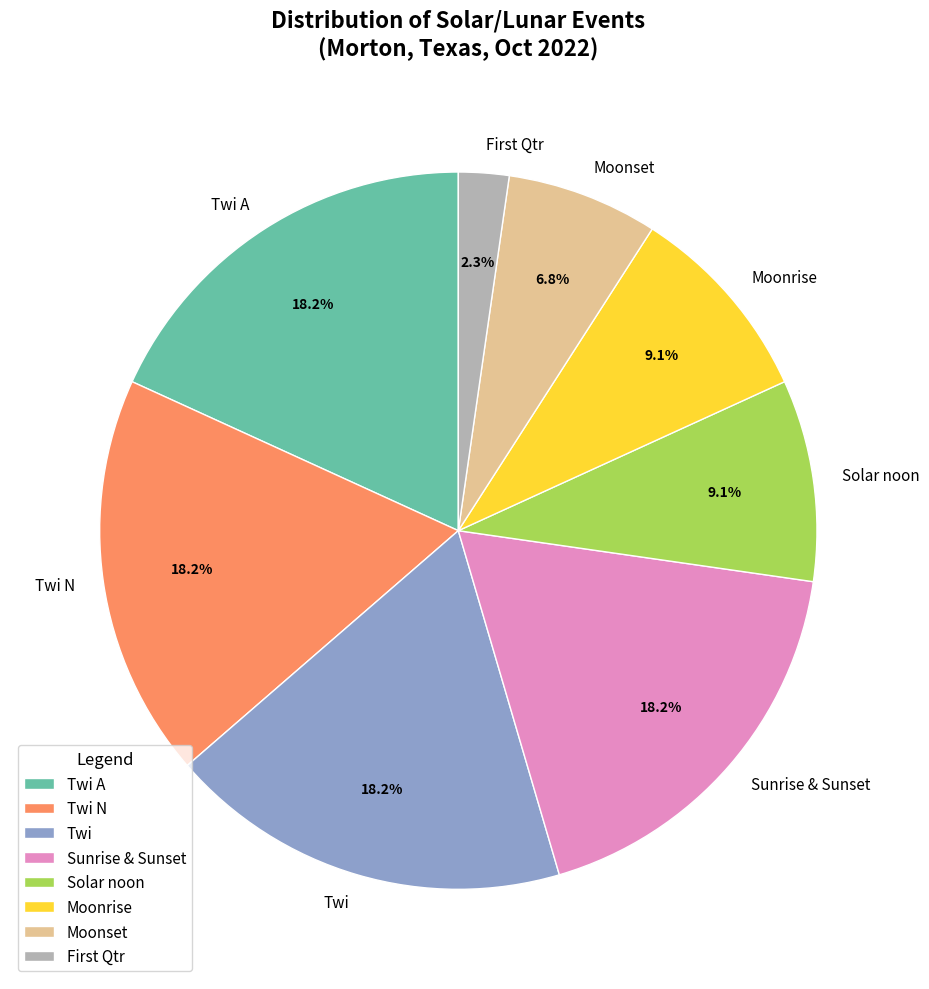

Is there a majority slice in this chart?

No